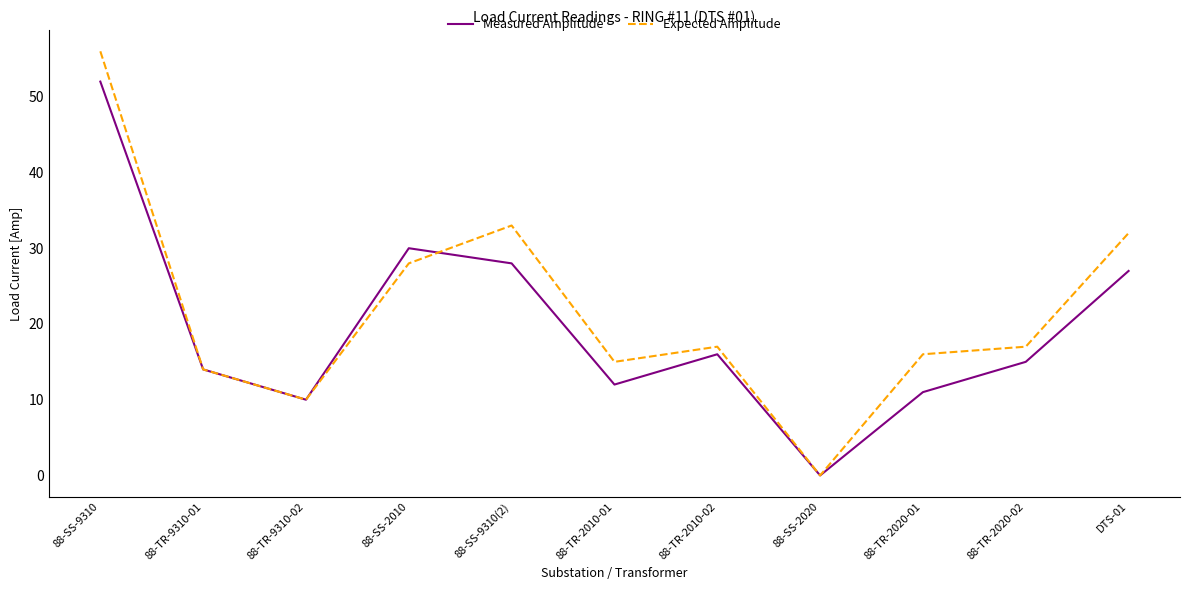

Where is the first local maximum for Measured Amplitude?

88-SS-2010